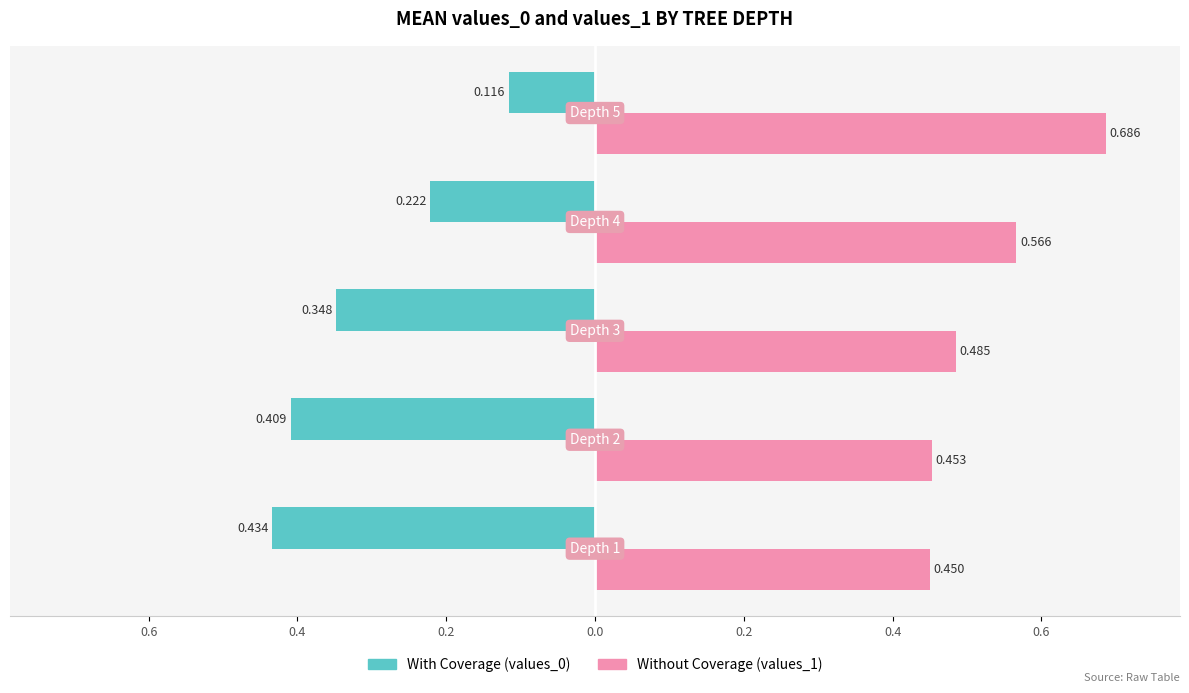

How many bars are there in each group?

2